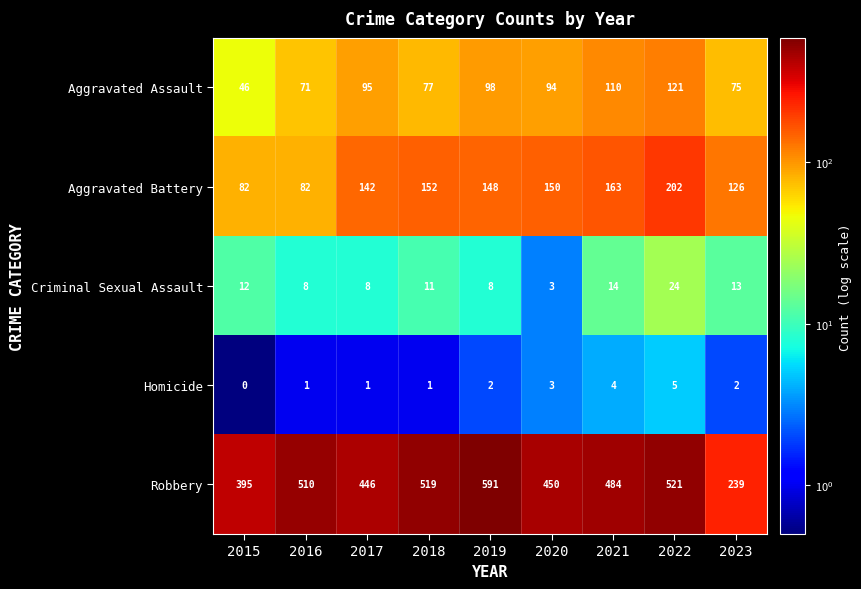

What is the sum of all Criminal Sexual Assault values?

101